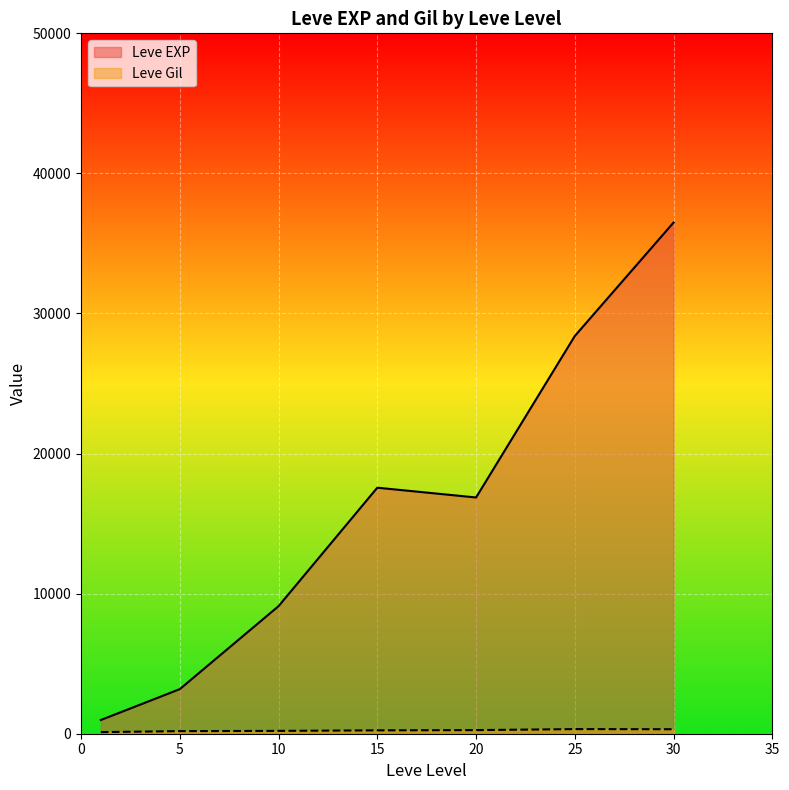

At which label is Leve Gil closest to 408?

25